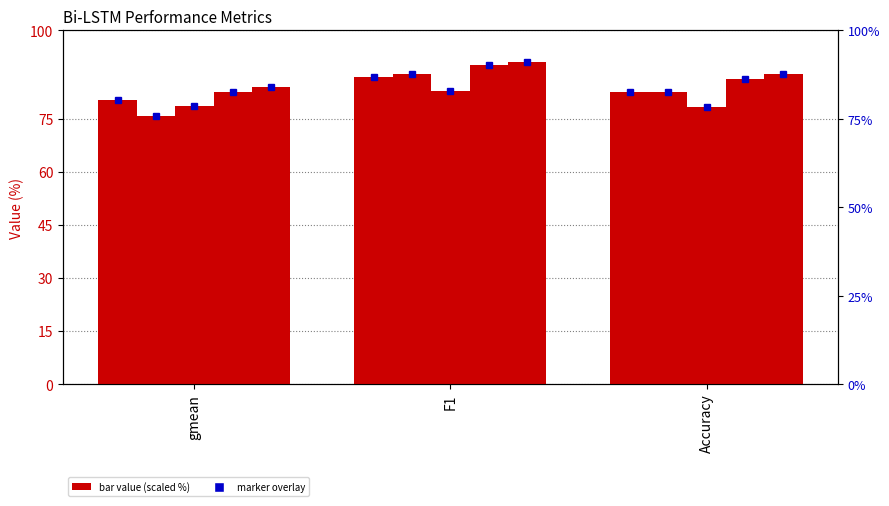

How many data points does each series have?

3